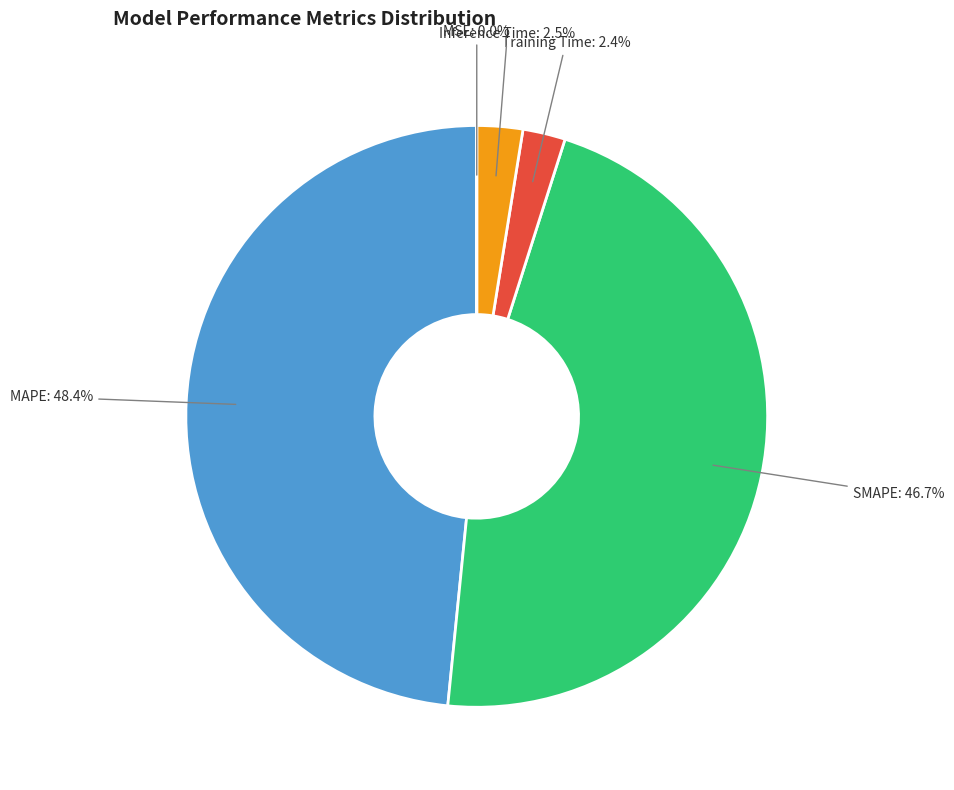

What is the largest slice in the pie chart?

MAPE